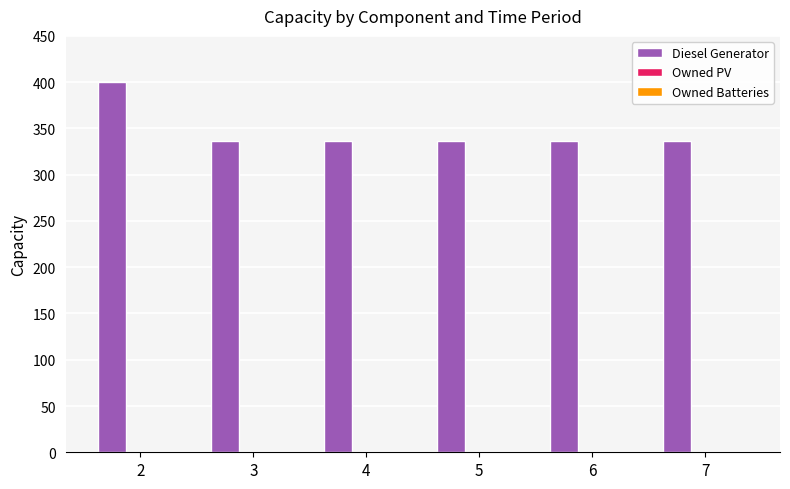

What is the value of the 1st bar from the left?

400